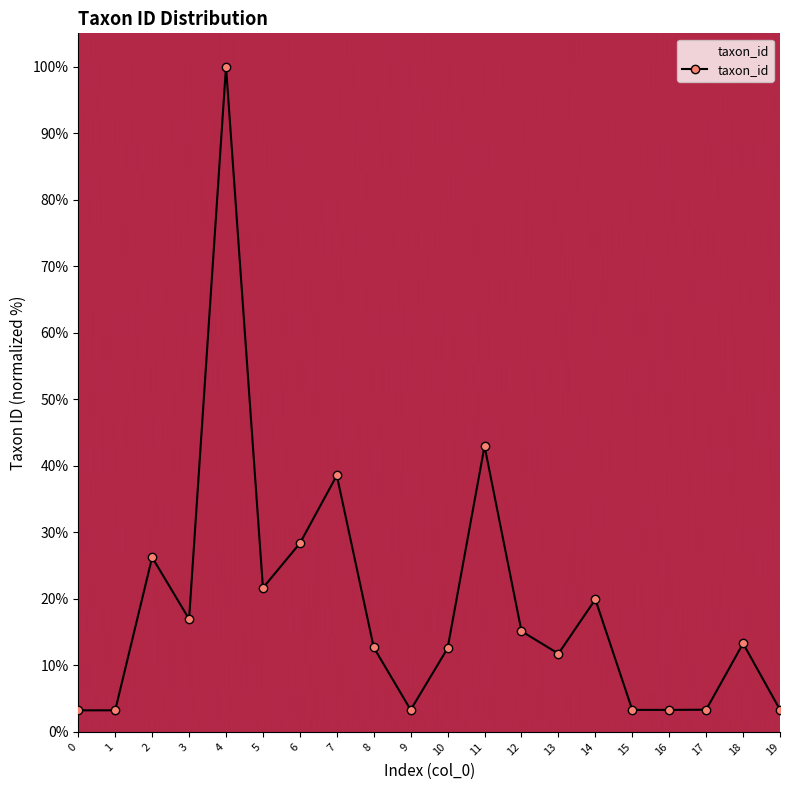

What is the approximate value at 7?

38.6